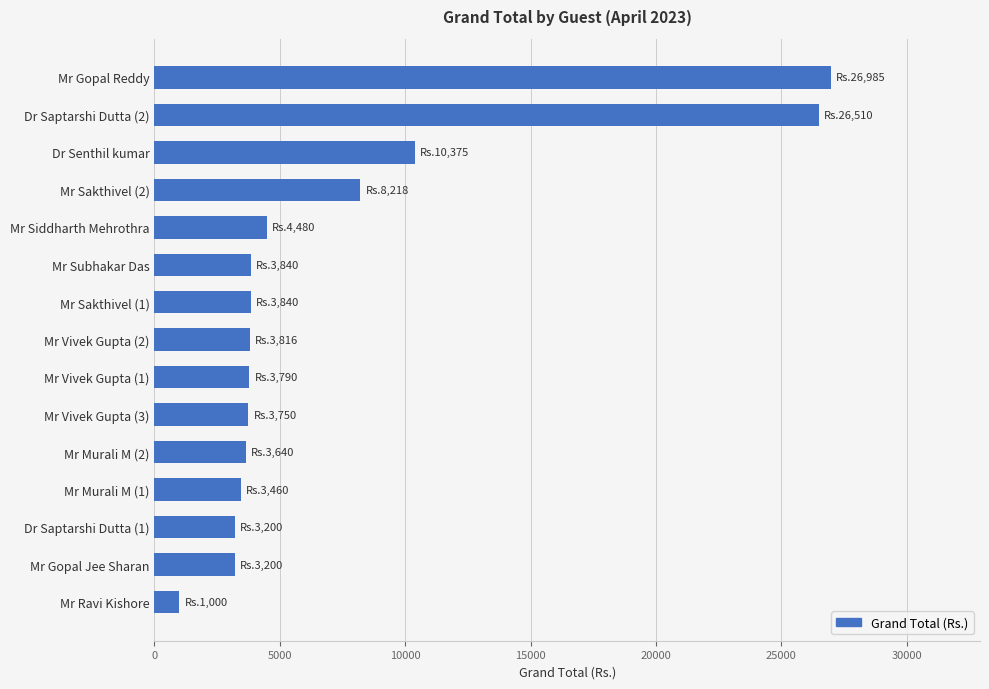

Is it true that the value at Dr Saptarshi Dutta (2) is 47349?

False